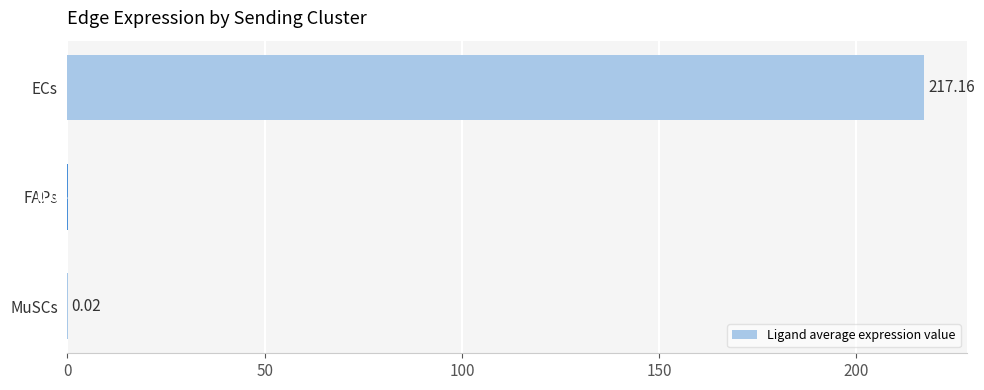

What is the sum of all values?

217.2